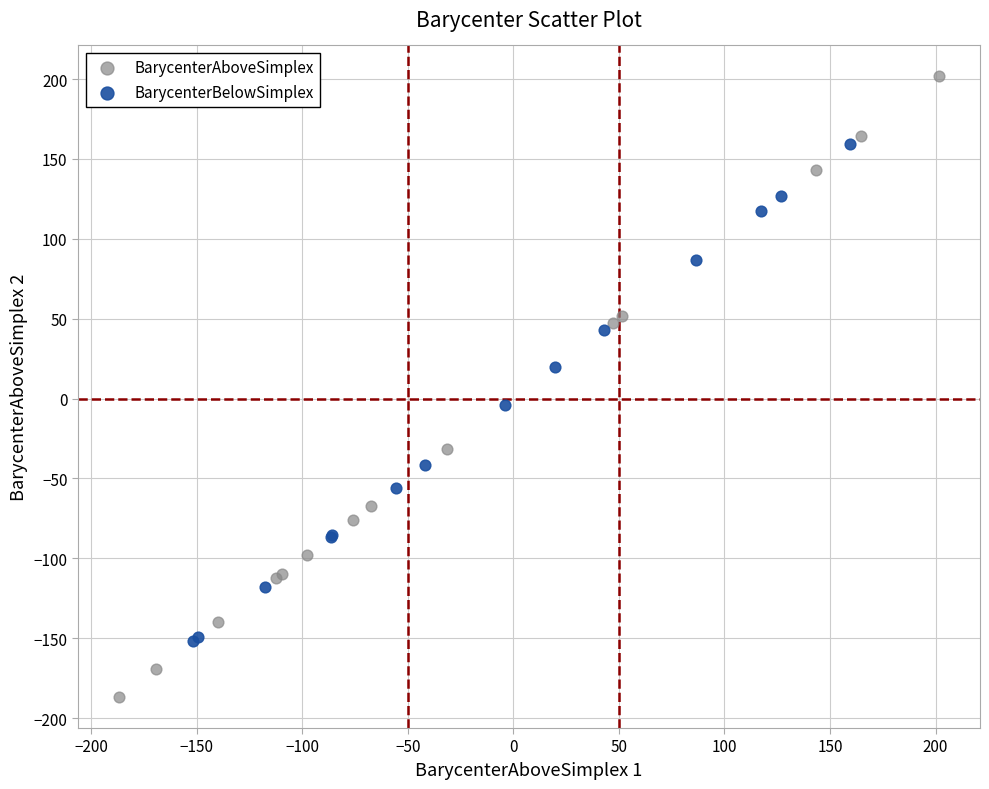

Which series reaches the maximum Y coordinate?

BarycenterAboveSimplex